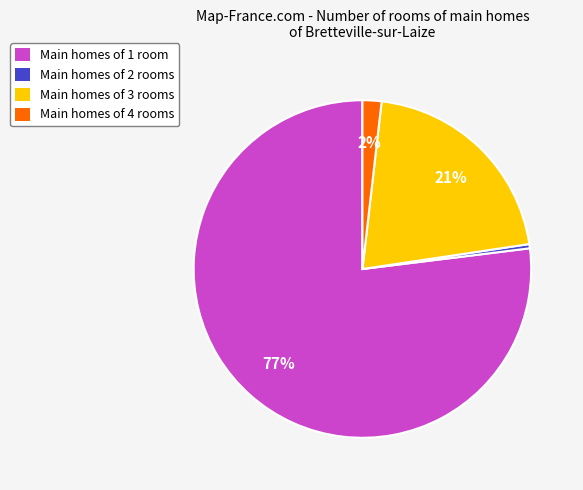

The Main homes of 4 rooms slice represents 2% of the pie. True or false?

True